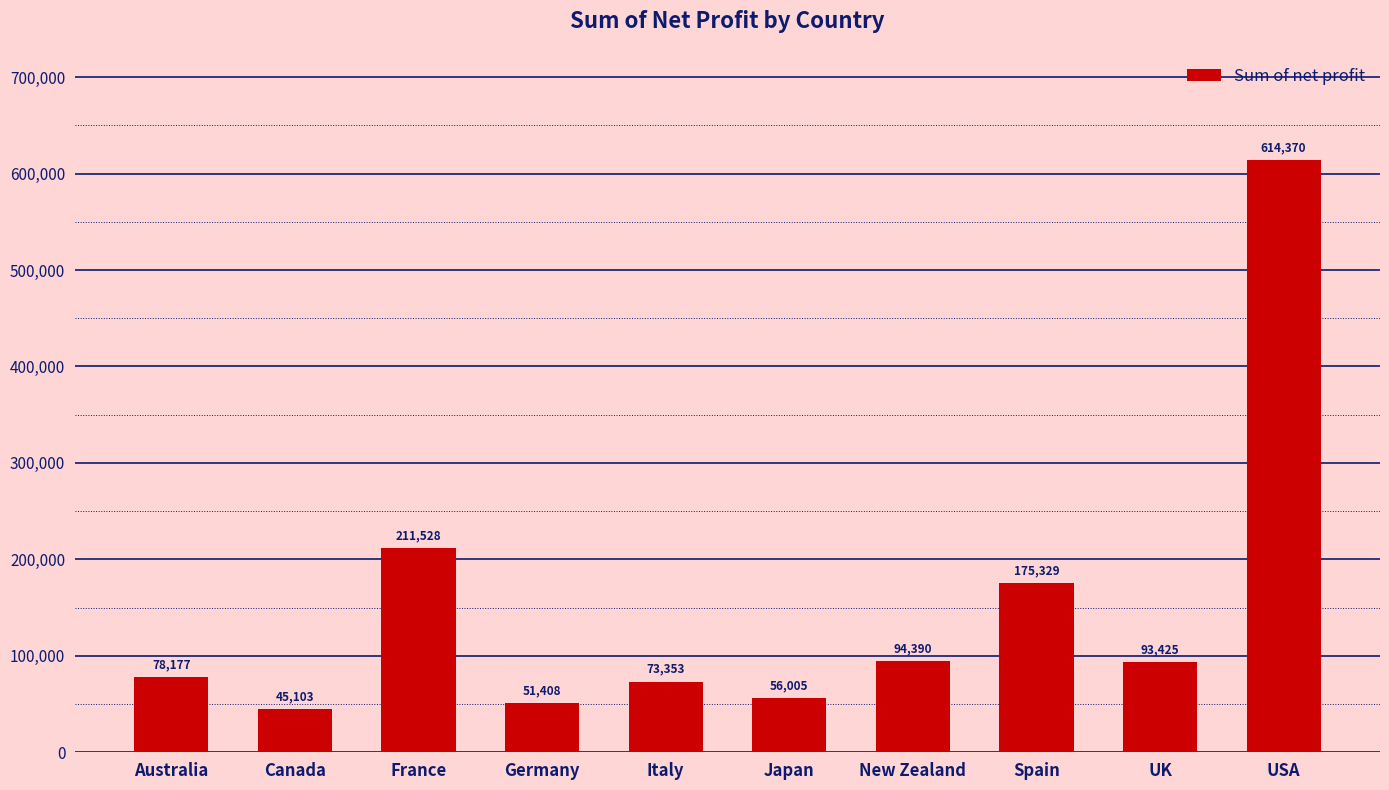

List the labels in order of value, largest first.

USA, France, Spain, New Zealand, UK, Australia, Italy, Japan, Germany, Canada